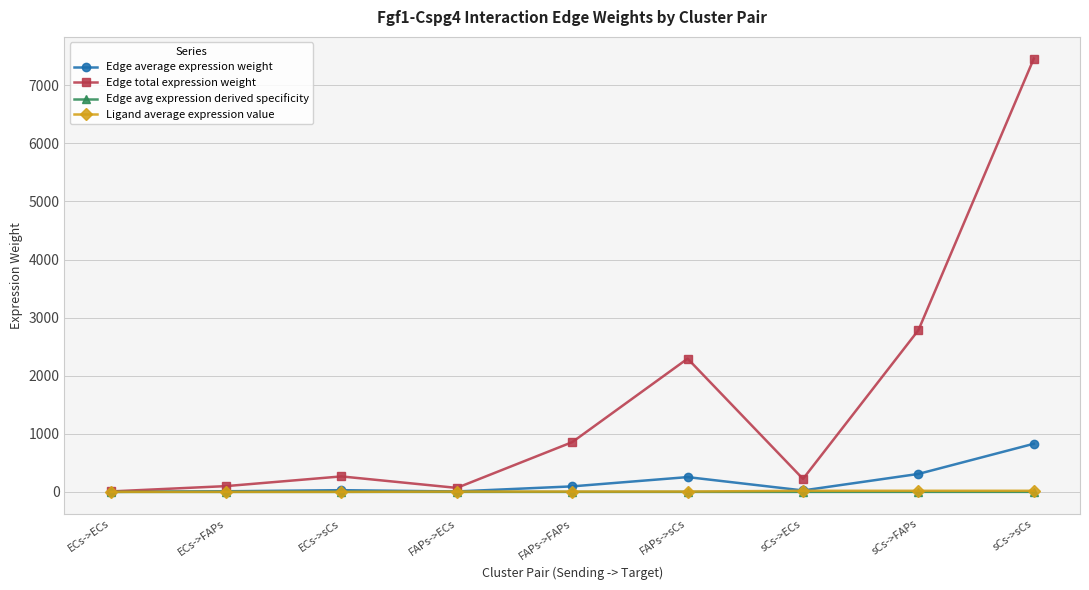

What is the label of the 1st point from the left?

ECs->ECs